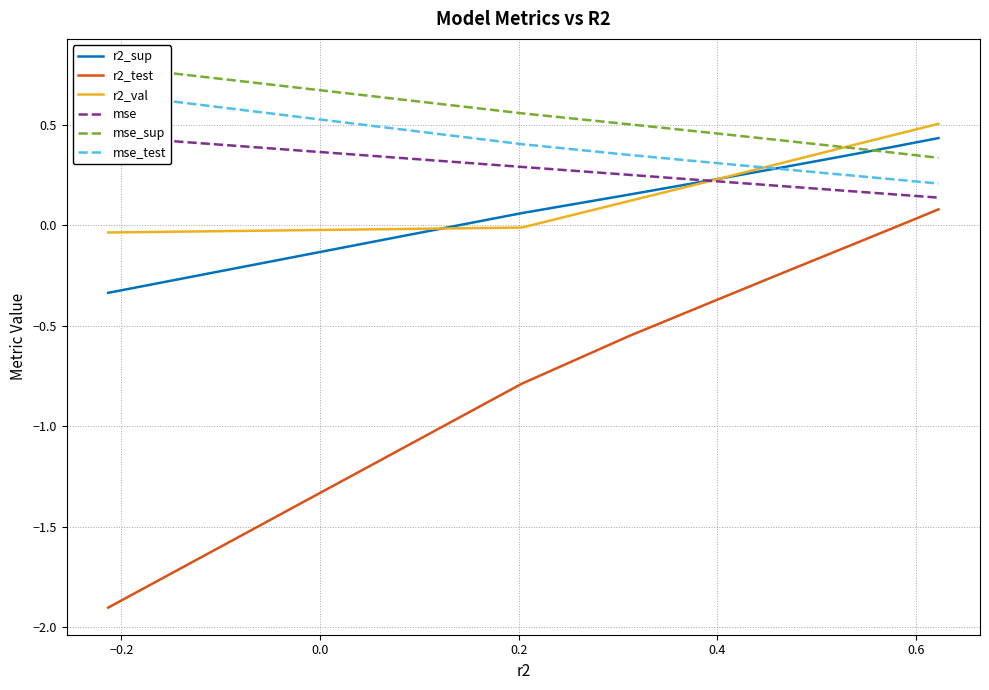

What is the average value of the mse_sup series?

0.5